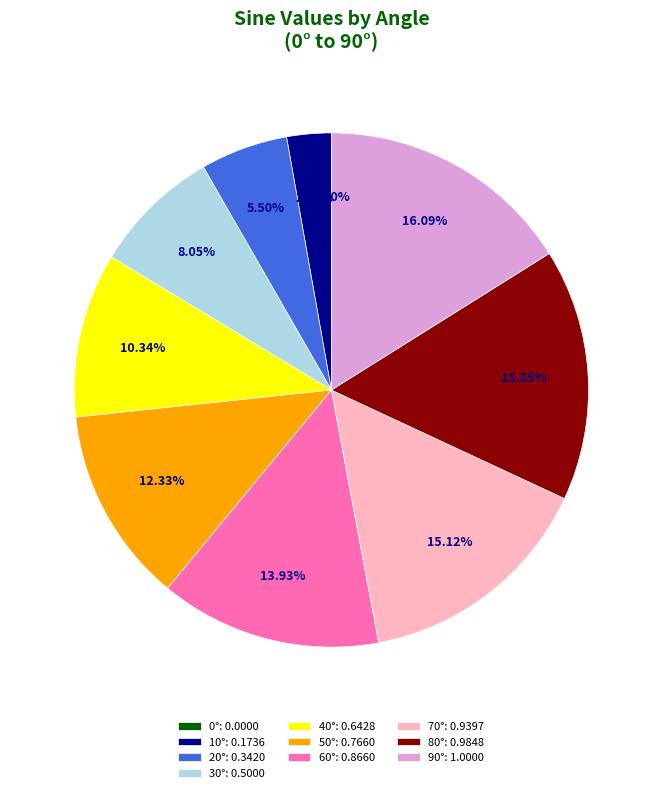

What percentage is NOT represented by 40°?

89.7%